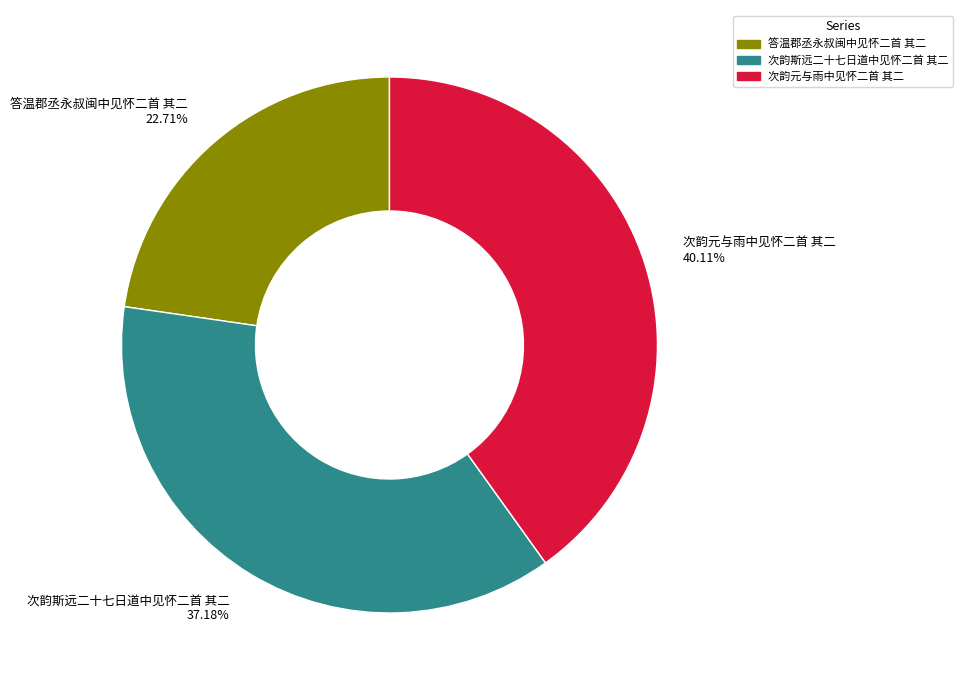

To the nearest percent, what portion does 答温郡丞永叔闽中见怀二首 其二 represent?

23%